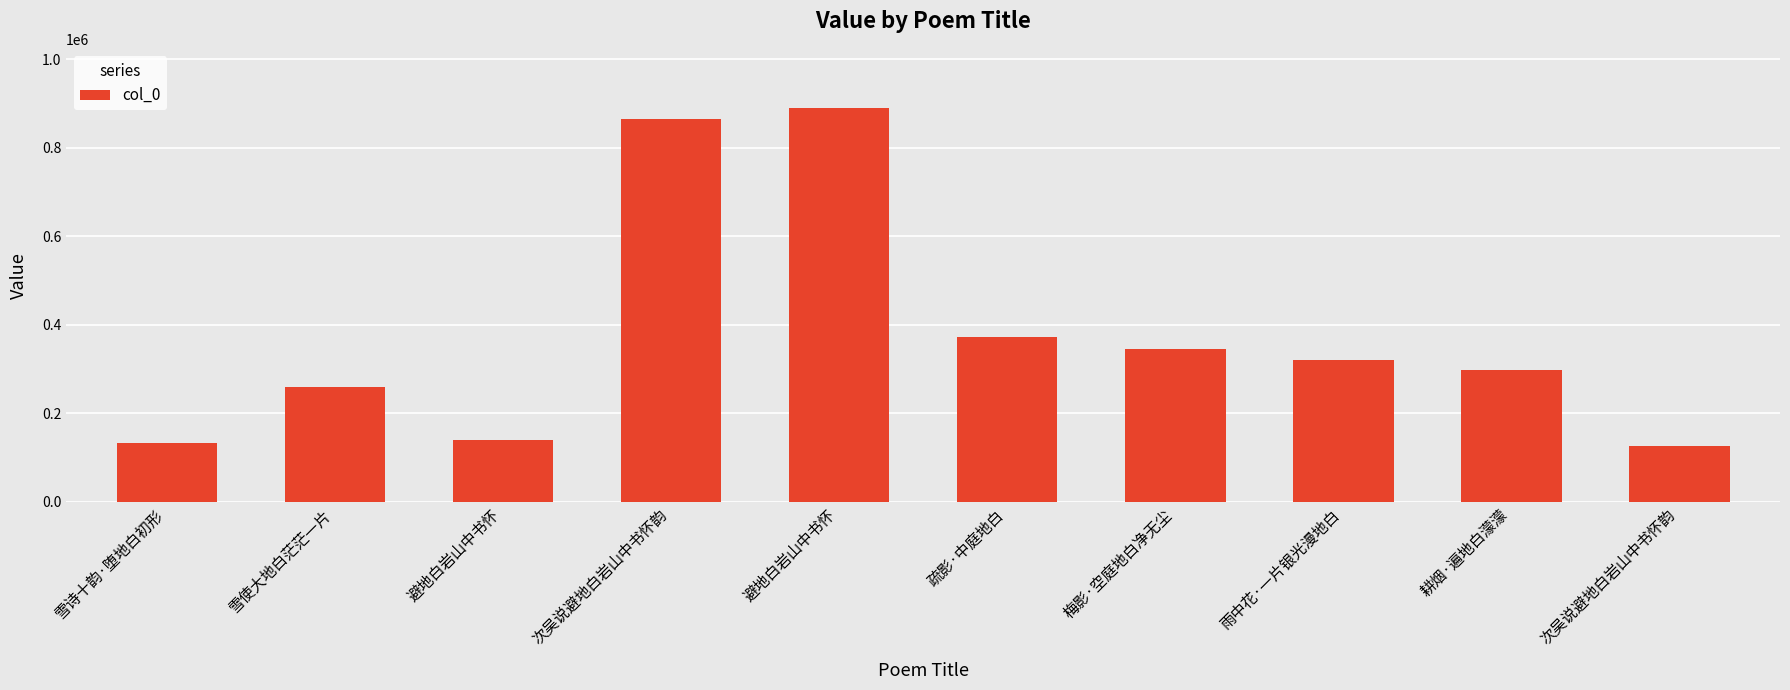

Rank the categories by value from highest to lowest.

避地白岩山中书怀, 次吴说避地白岩山中书怀韵, 疏影·中庭地白, 梅影·空庭地白净无尘, 雨中花·一片银光漫地白, 耕烟·遍地白濛濛, 雪使大地白茫茫一片, 避地白岩山中书怀, 雪诗十韵·堕地白初形, 次吴说避地白岩山中书怀韵